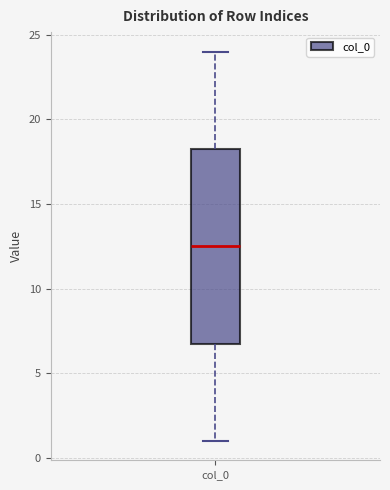

Transcribe this box plot: give where the median line is, the range the box spans, and where the two whiskers end, as read against the y-axis. The values are not printed on the chart, so give them approximately, as read against the axis.

median 12.5, box 7.0 to 18.5, whiskers 1.0 to 24.0